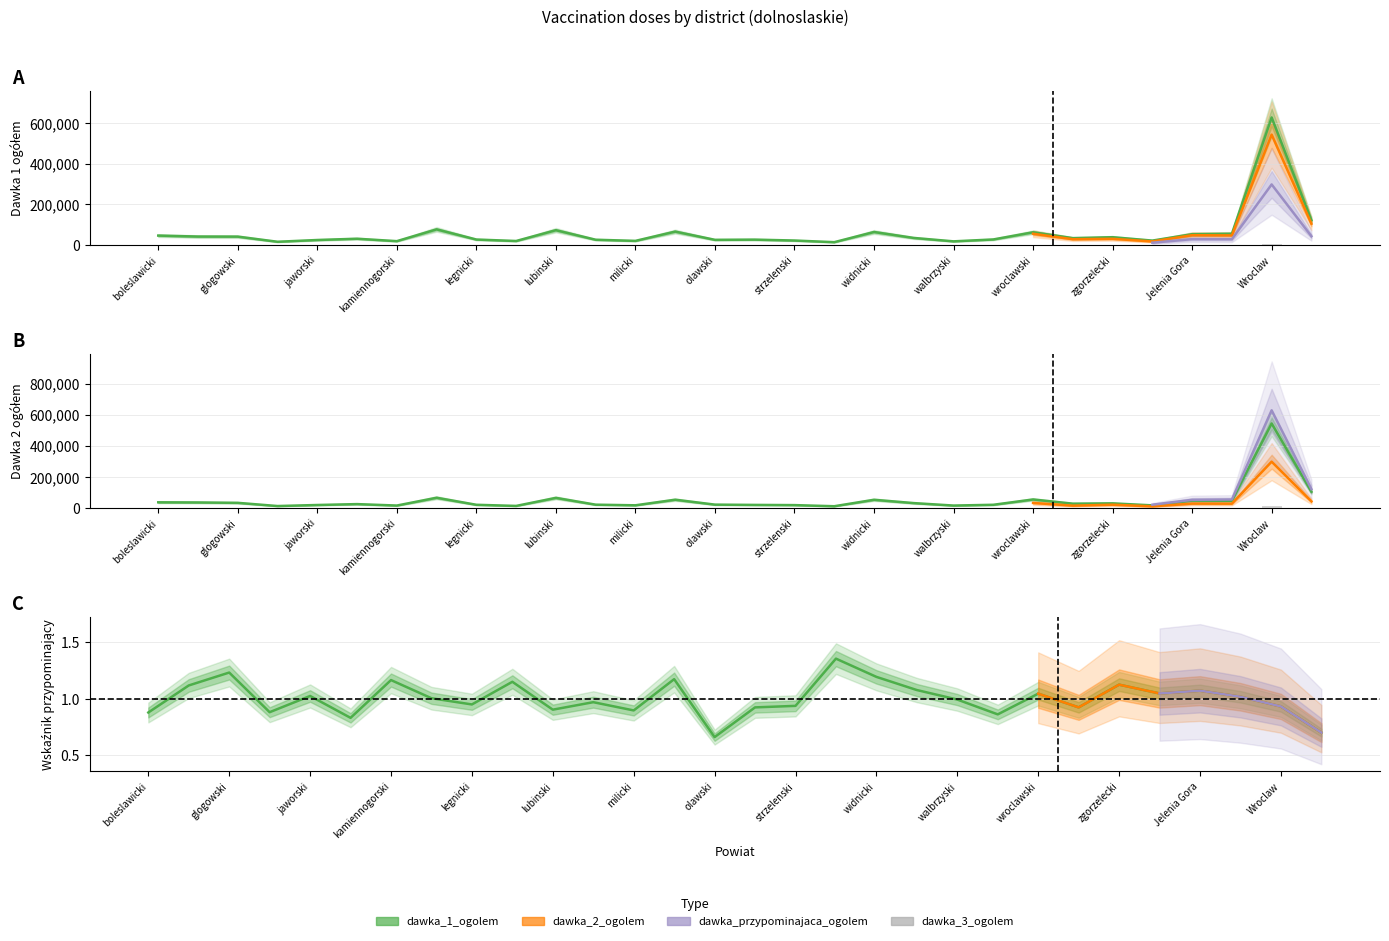

Are the bars grouped side by side (vs. stacked)?

No